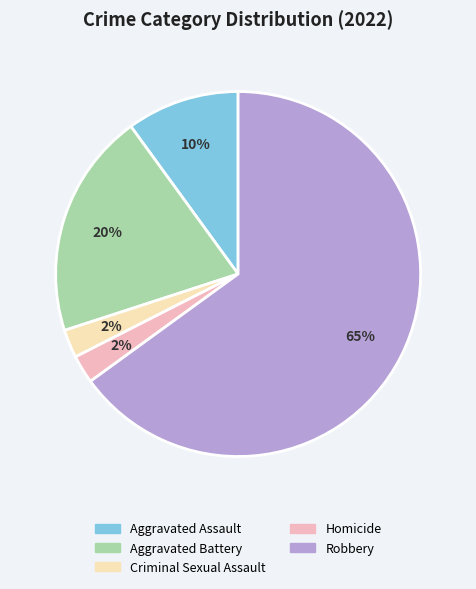

Is the sum of Criminal Sexual Assault and Aggravated Assault greater than half?

No